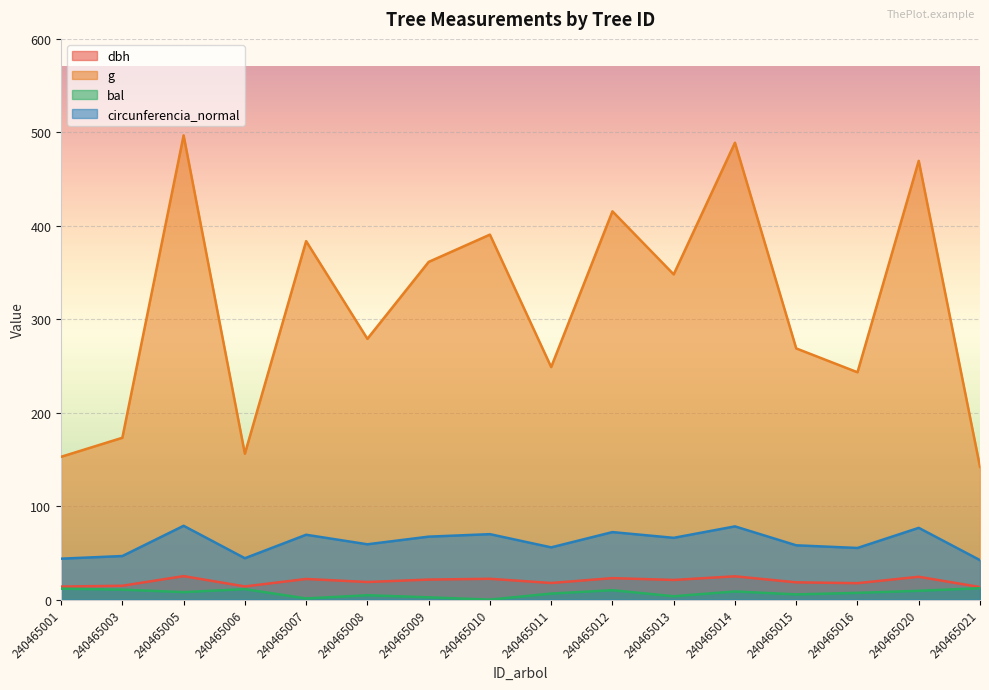

True or false: g and bal intersect in this chart.

False